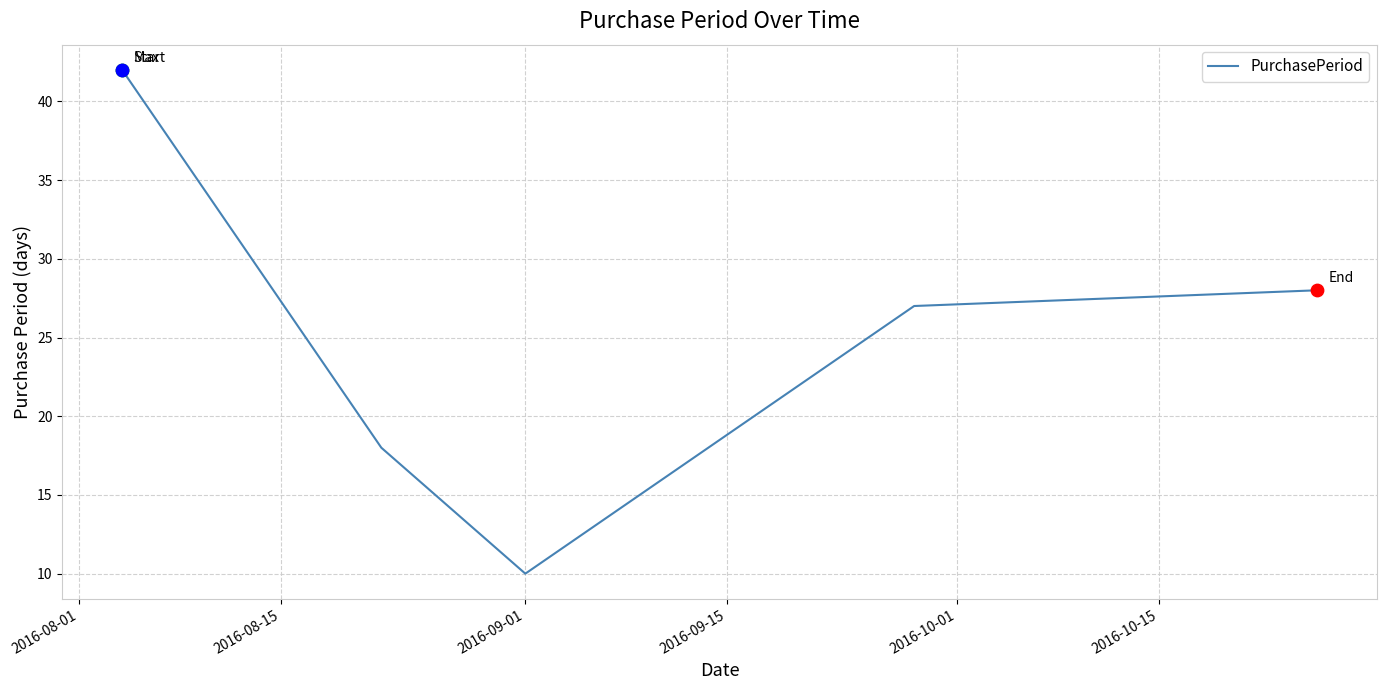

True or false: the data has more than 1 interior local peaks.

False